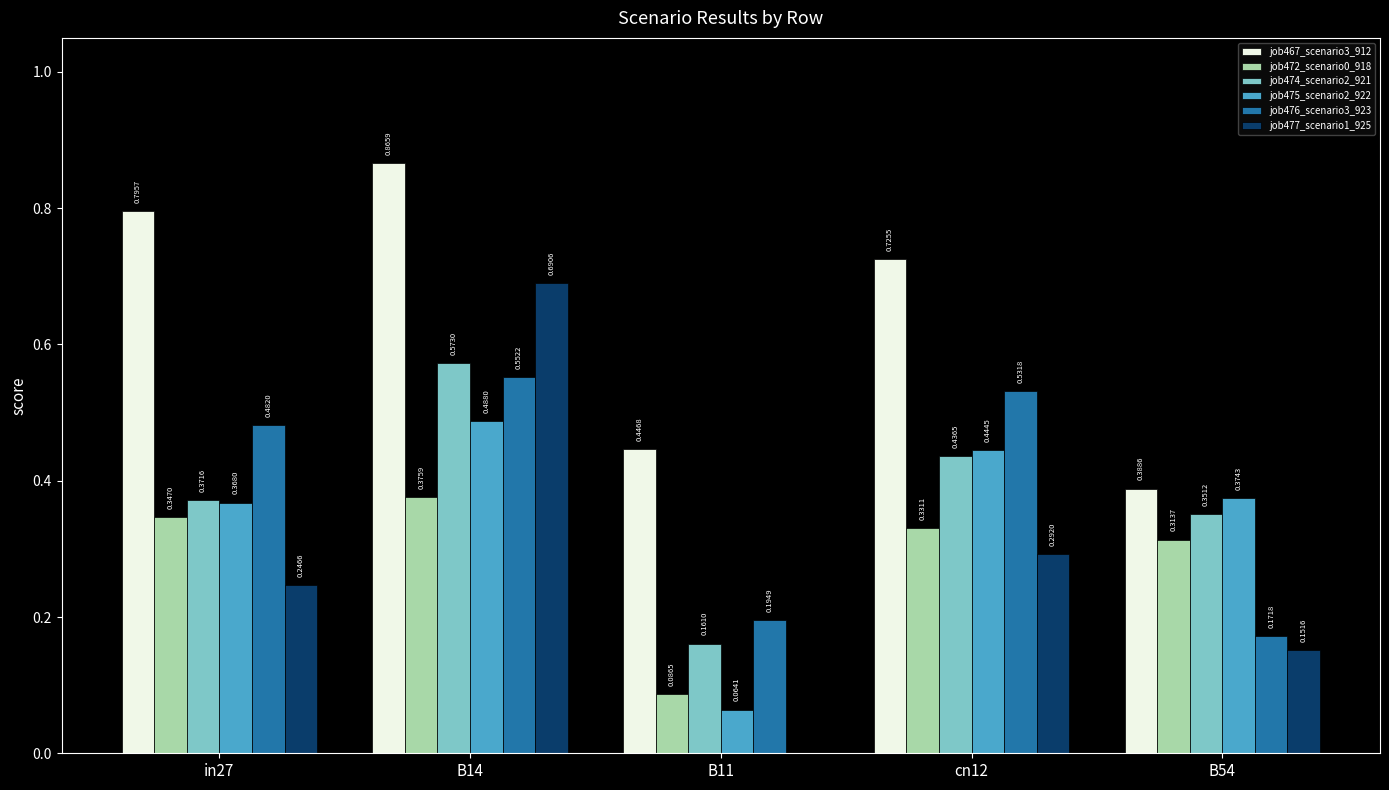

What is the sum of all job476_scenario3_923 values?

1.9